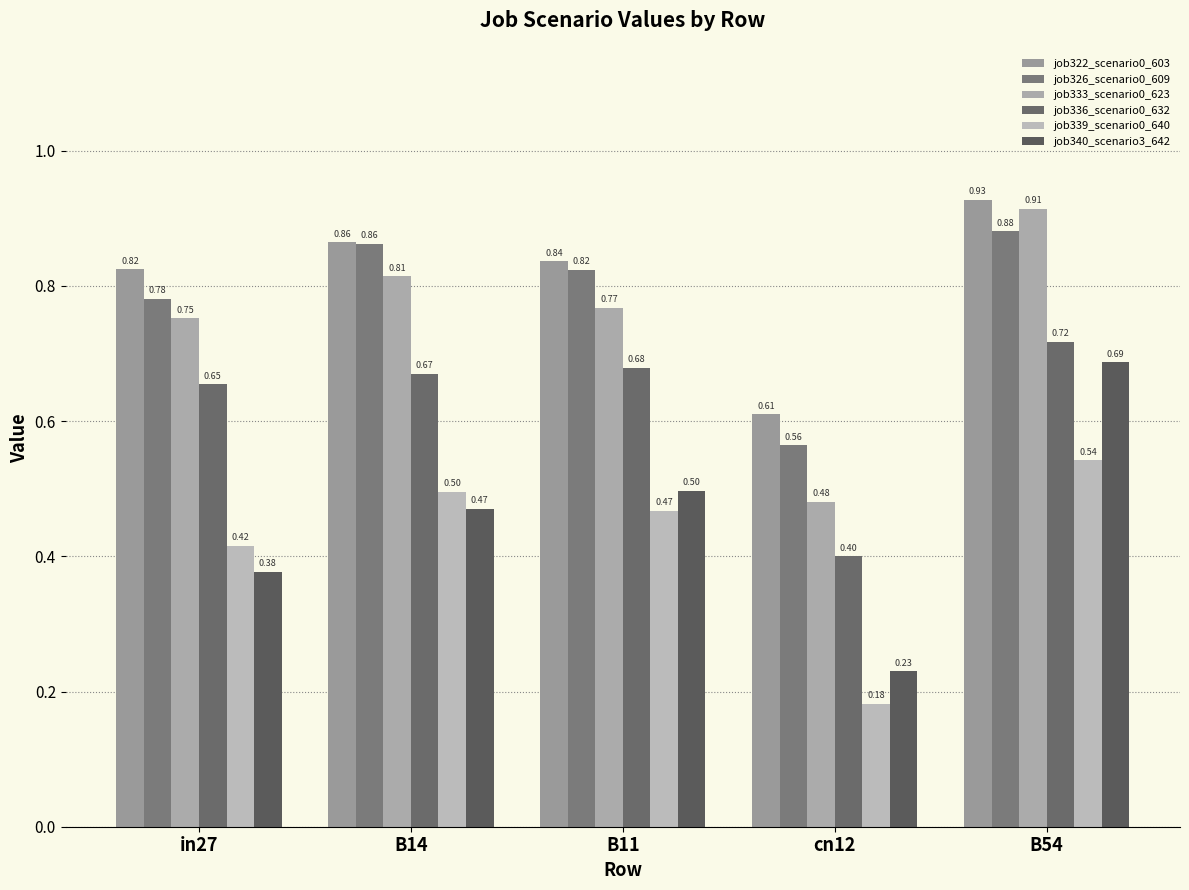

What is the label of the 4th bar from the right?

B14